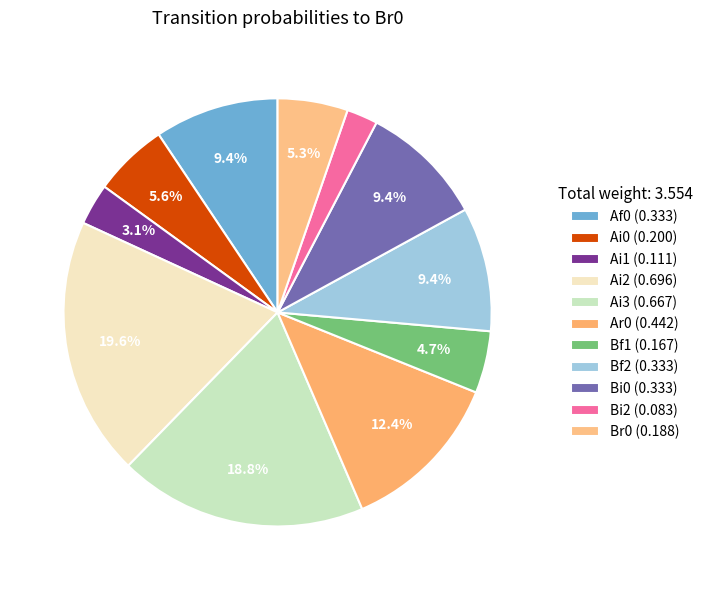

Which slice is the smallest?

Bi2 (0.083)